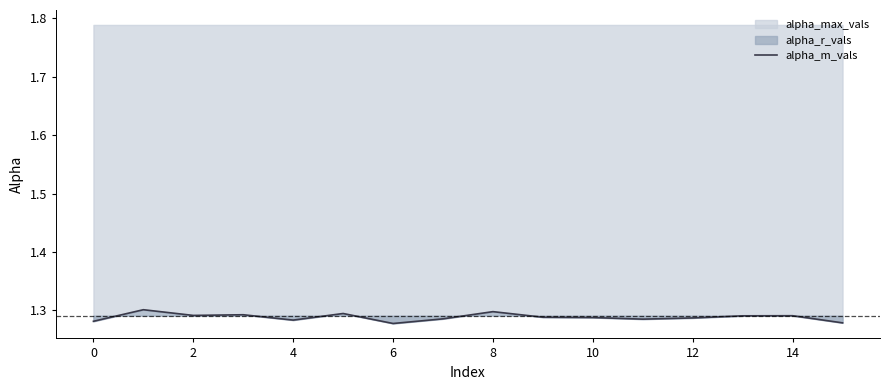

True or false: there are more than 1 points higher than both neighbors.

True